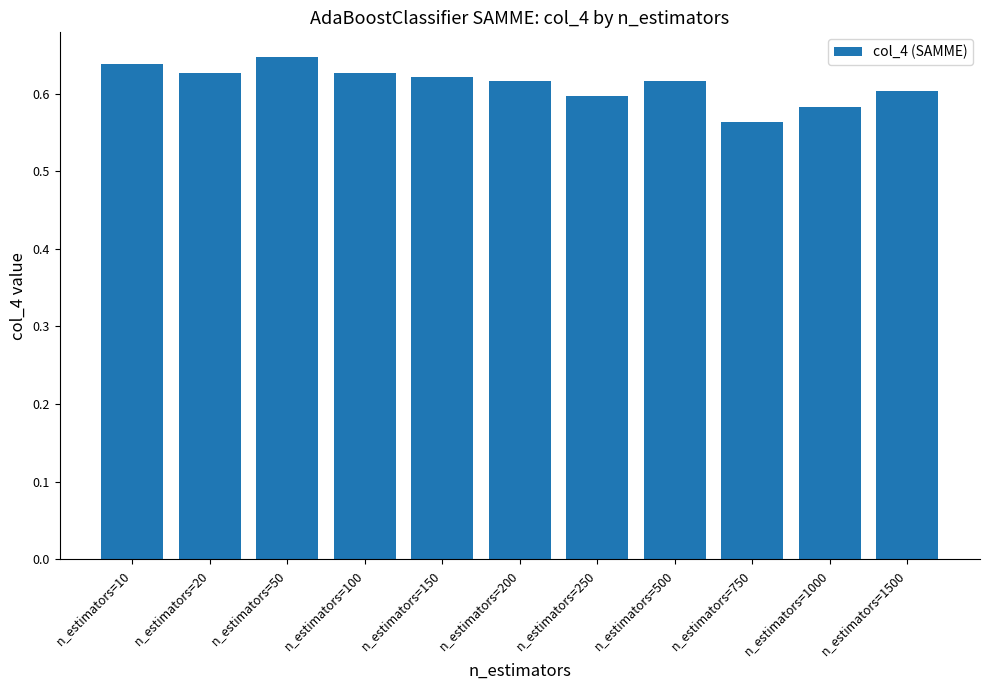

Between n_estimators=150 and n_estimators=750, which is larger?

n_estimators=150